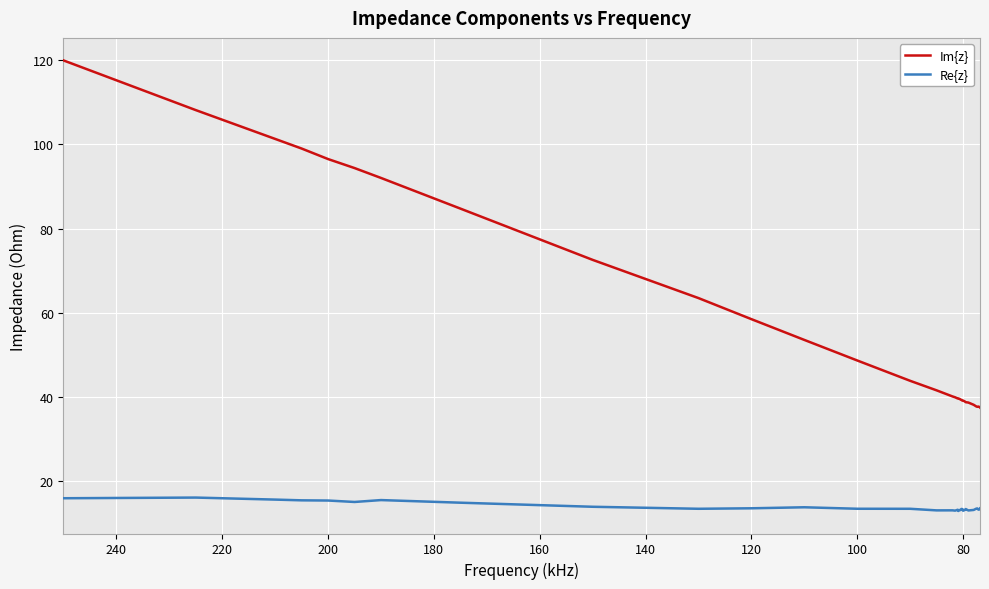

What is the greatest value displayed?

120.0